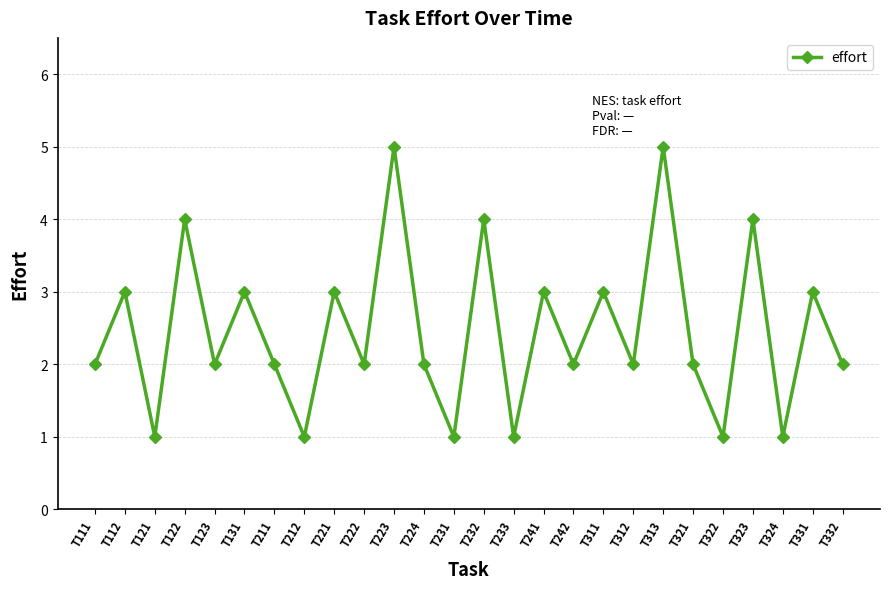

What is the value of the 6th point from the left?

3